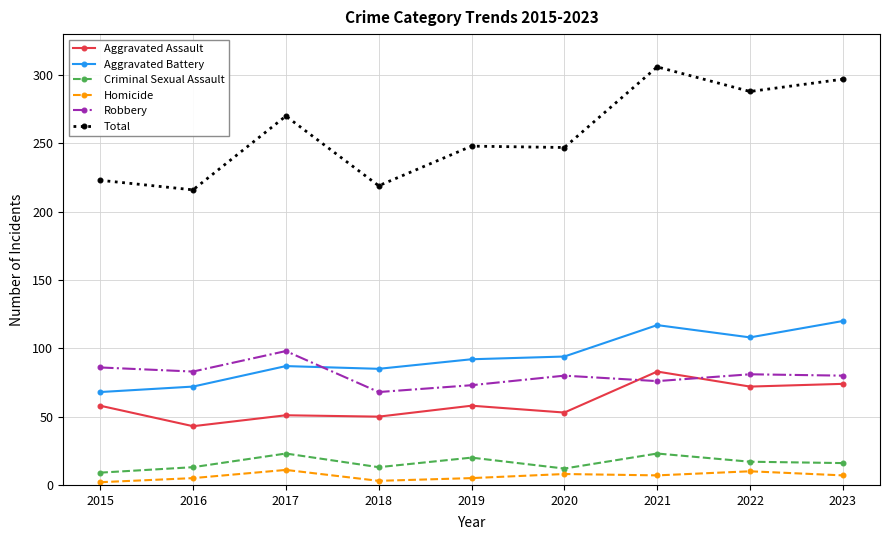

What is the approximate value of Homicide at 2020?

8